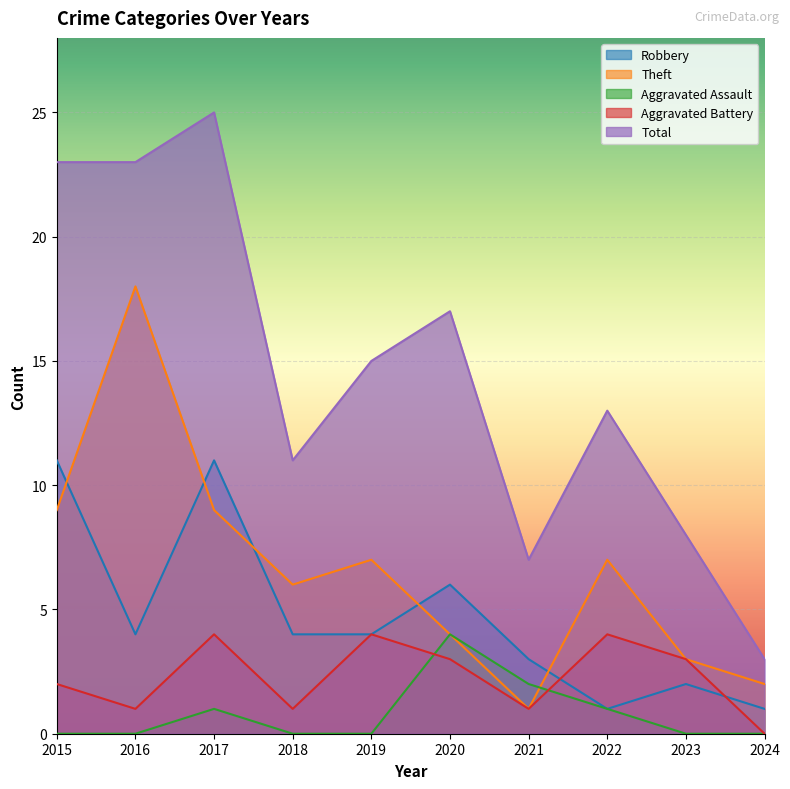

True or false: Total has a value of 15 at 2019.

True